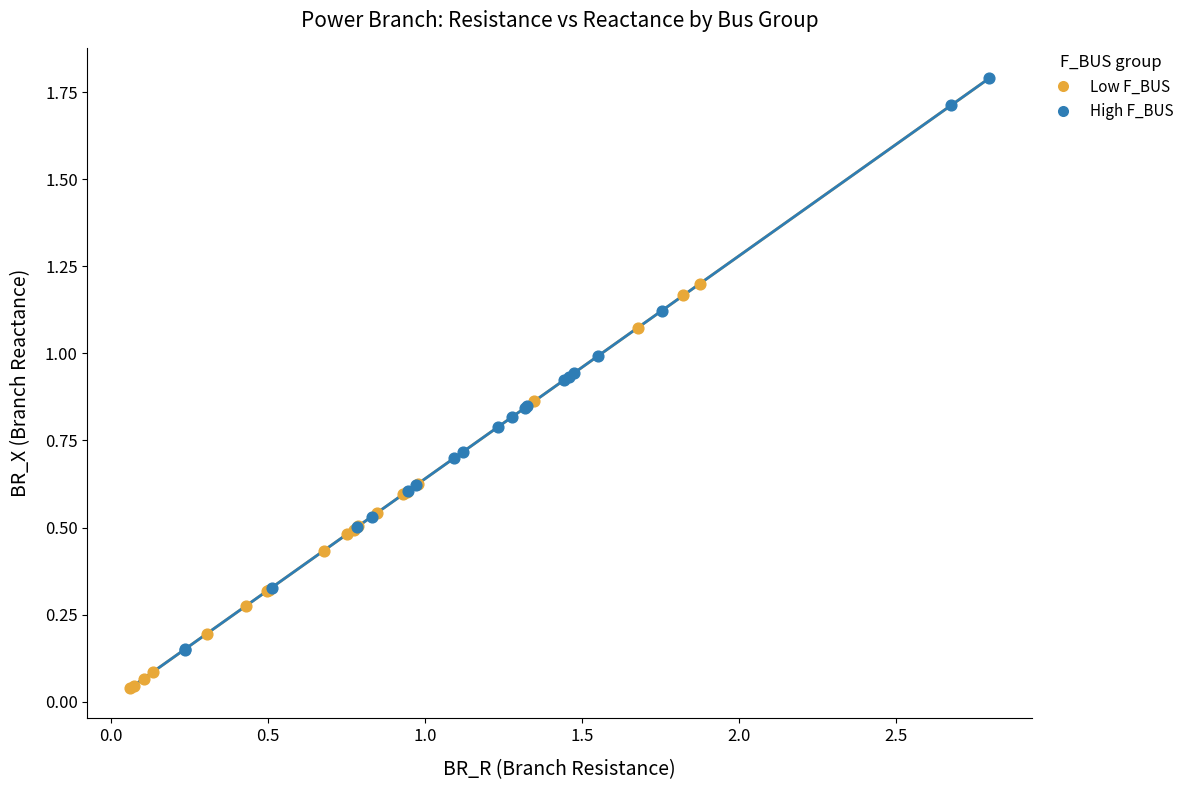

Which series contains the highest Y value?

High F_BUS